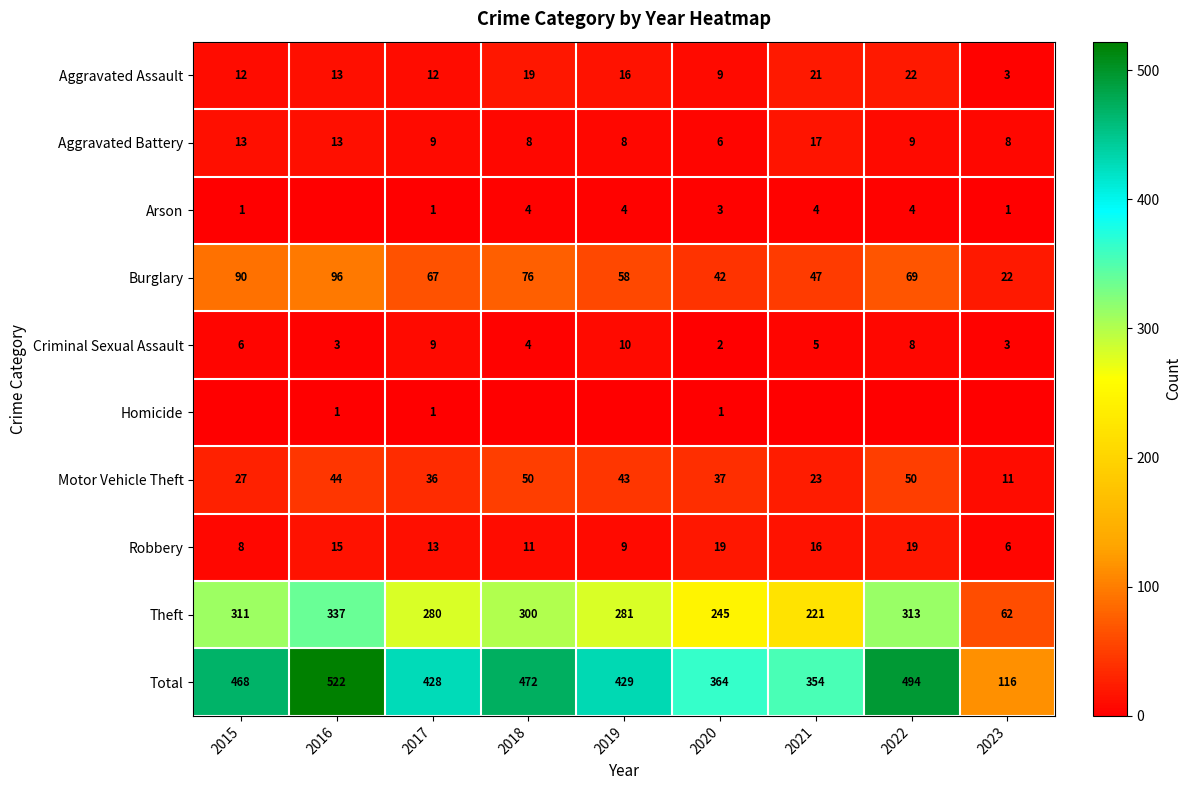

List the labels in order of Theft value, smallest first.

2023, 2021, 2020, 2017, 2019, 2018, 2015, 2022, 2016